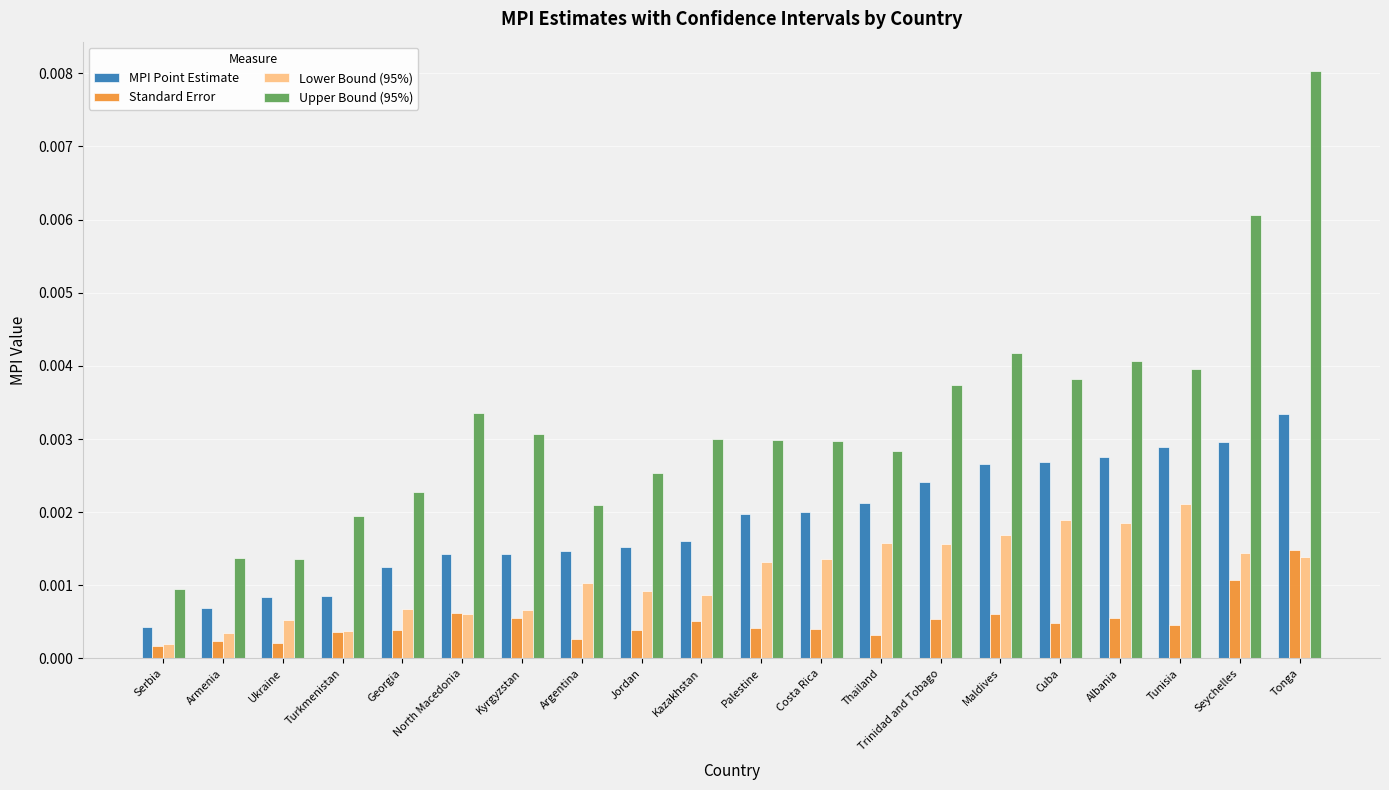

What is the label of the 10th bar from the left?

Kazakhstan